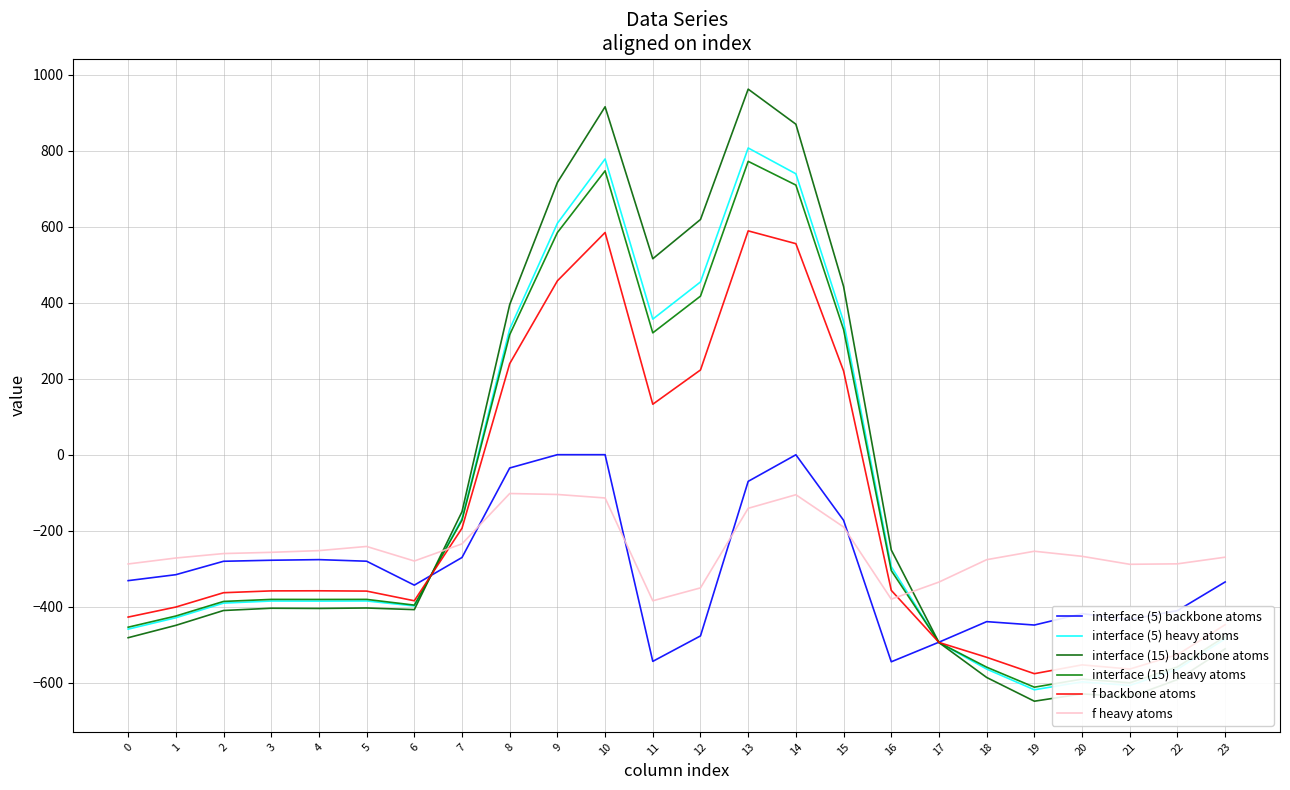

How many lines are shown in the chart?

6